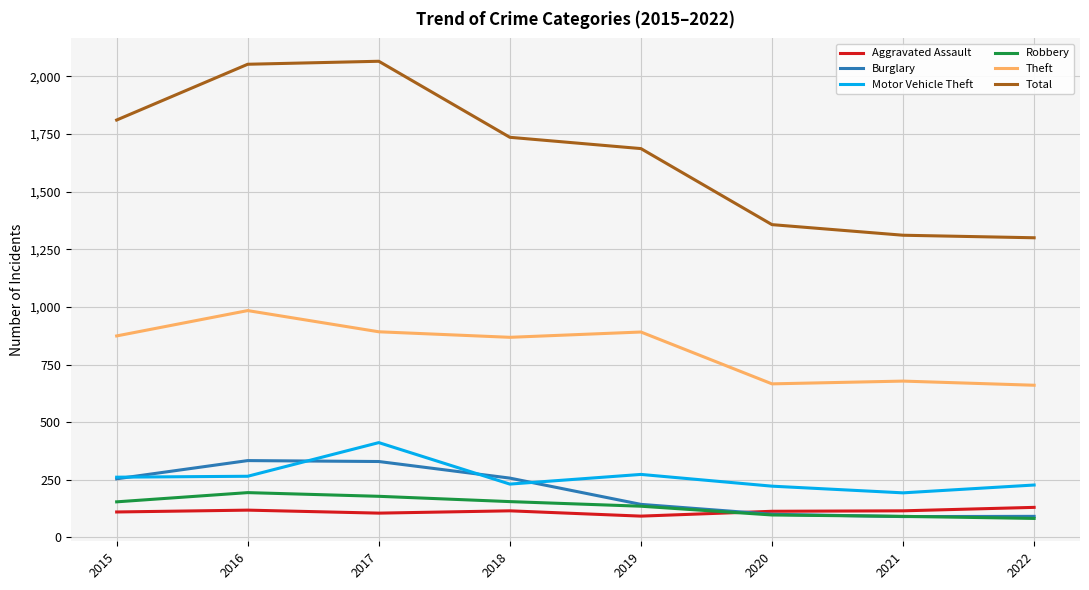

In Motor Vehicle Theft, how many points are higher than both neighbors (excluding endpoints)?

2